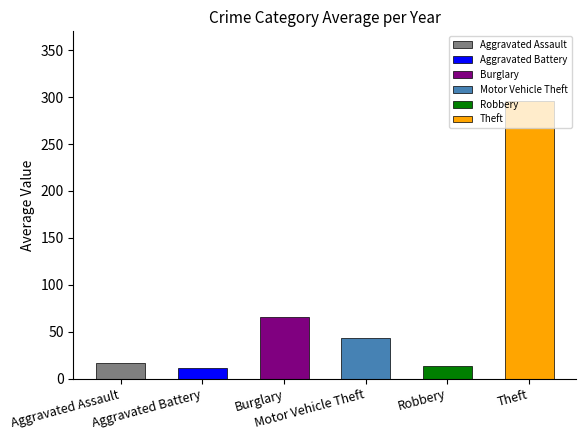

Which series has the largest range (max minus min)?

Theft